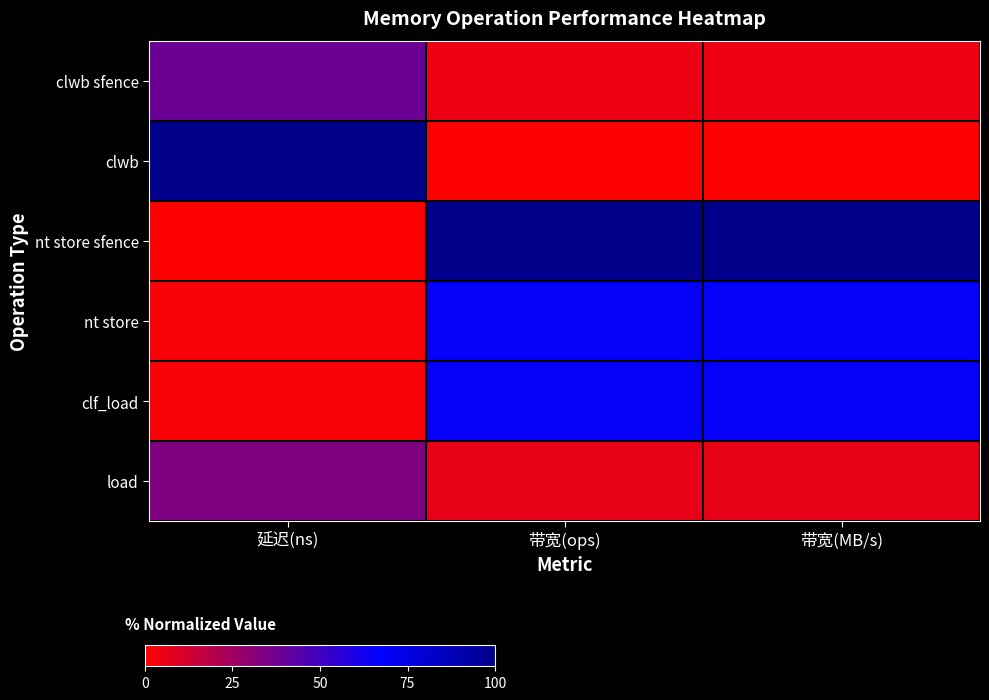

Reading right to left, what are all the values shown in this chart?

clwb sfence: 带宽(MB/s)=0.0	带宽(ops)=0.0	延迟(ns)=0.4
clwb: 带宽(MB/s)=0.0	带宽(ops)=0.0	延迟(ns)=1.0
nt store sfence: 带宽(MB/s)=1.0	带宽(ops)=1.0	延迟(ns)=0.0
nt store: 带宽(MB/s)=0.7	带宽(ops)=0.7	延迟(ns)=0.0
clf_load: 带宽(MB/s)=0.7	带宽(ops)=0.7	延迟(ns)=0.0
load: 带宽(MB/s)=0.1	带宽(ops)=0.1	延迟(ns)=0.3